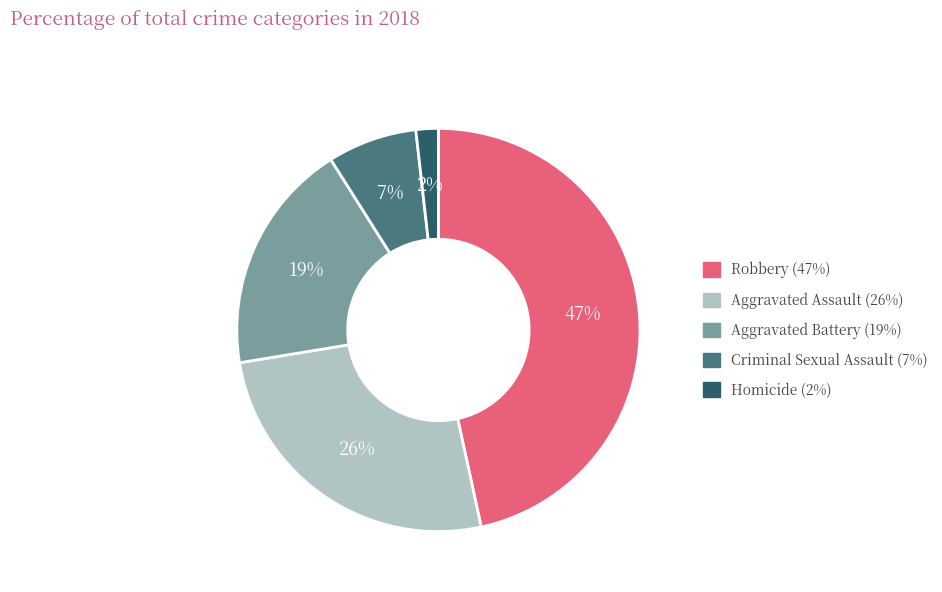

What percentage is the Aggravated Assault slice, to the nearest percent?

26%